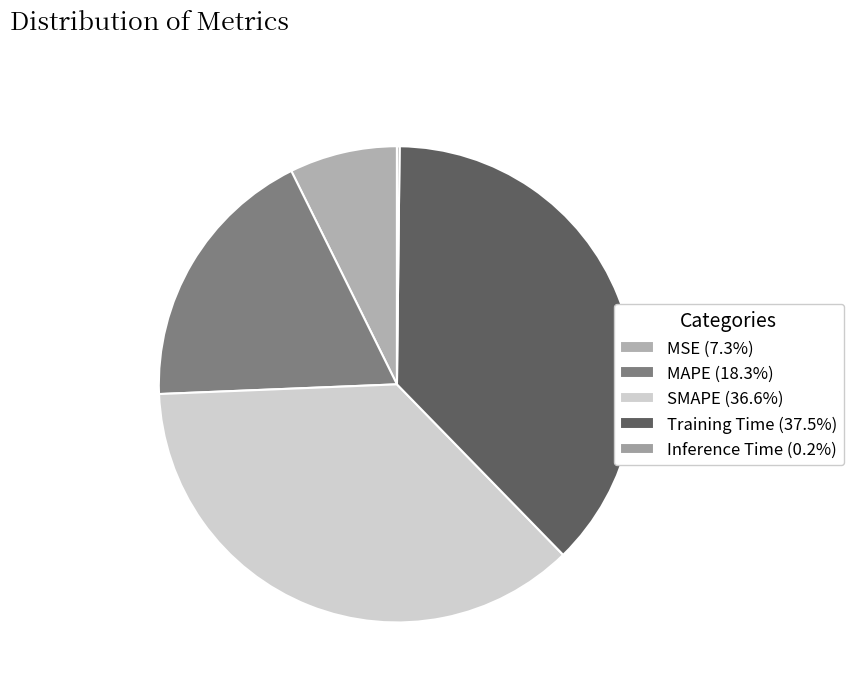

To the nearest percent, what is the average slice percentage?

20%